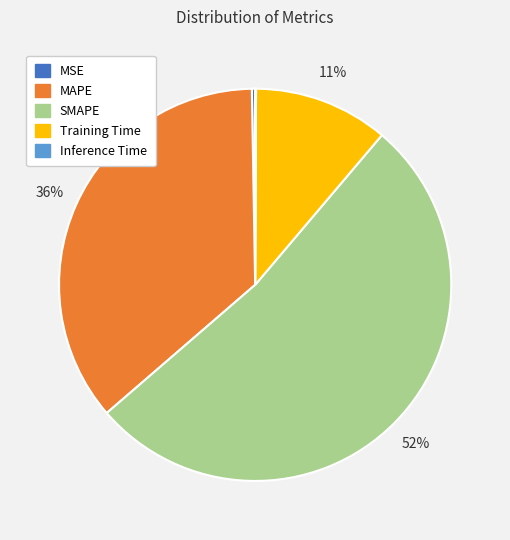

Which category accounts for the majority?

SMAPE